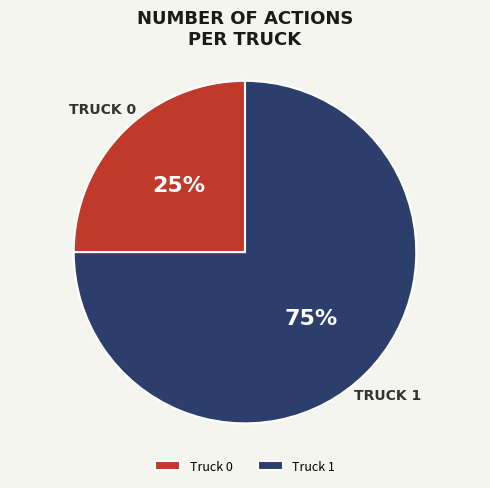

Rank the categories by value from lowest to highest.

Truck 0, Truck 1